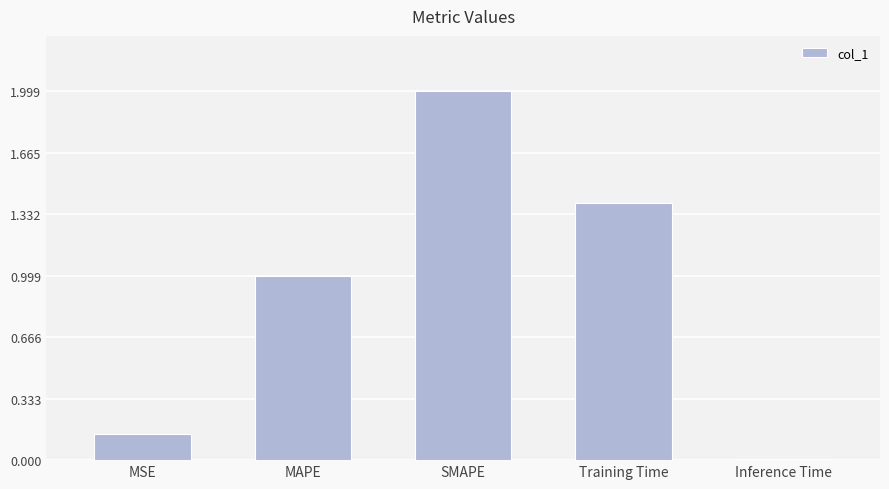

Which label corresponds to the largest value in the chart?

SMAPE